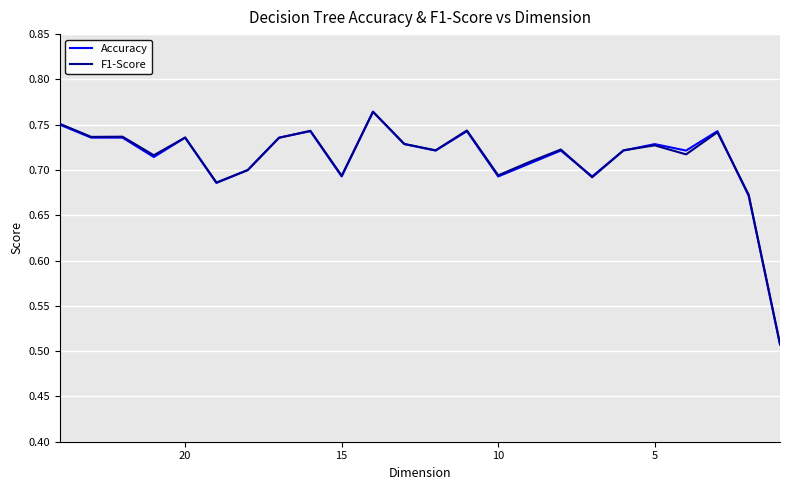

What is the maximum value shown in the chart?

0.8